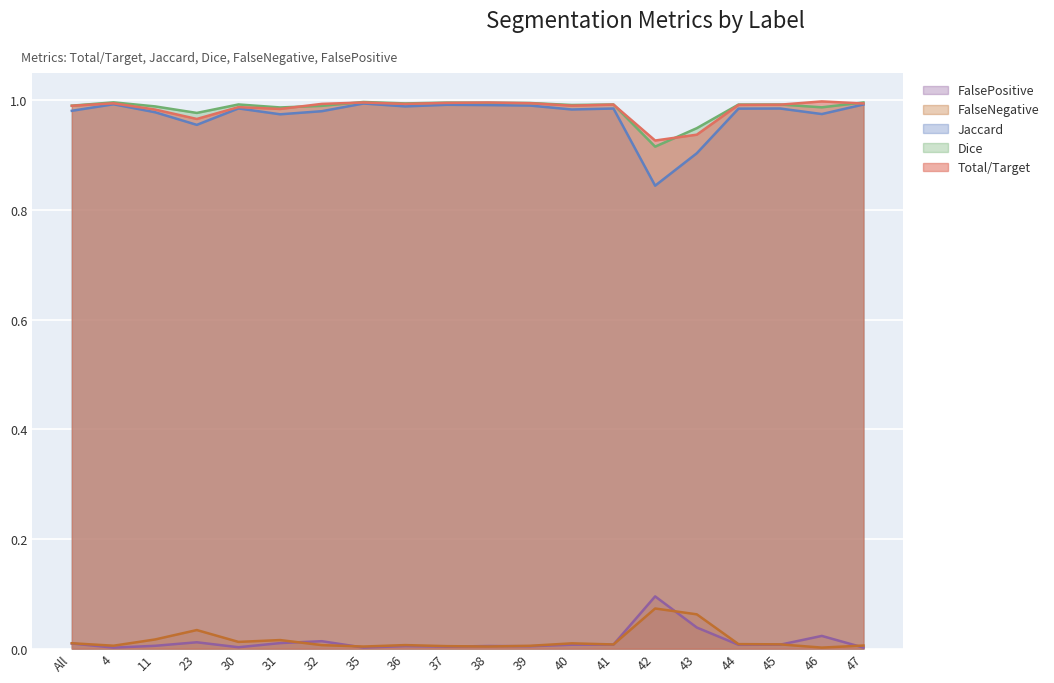

What position from the left is 44?

17